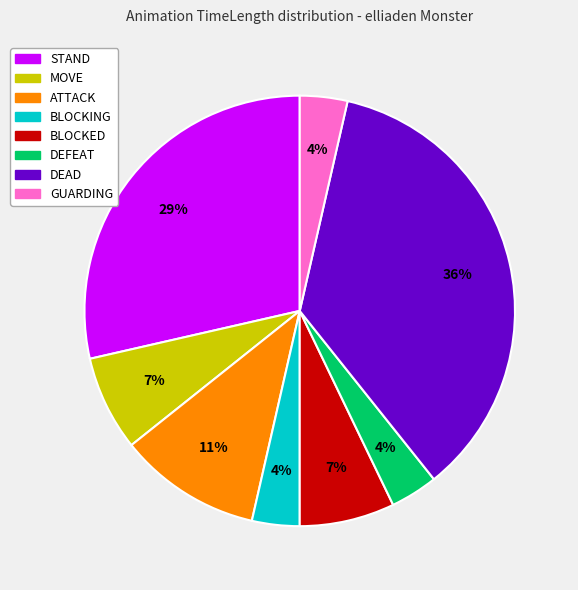

Does GUARDING account for over 50% of the chart?

No